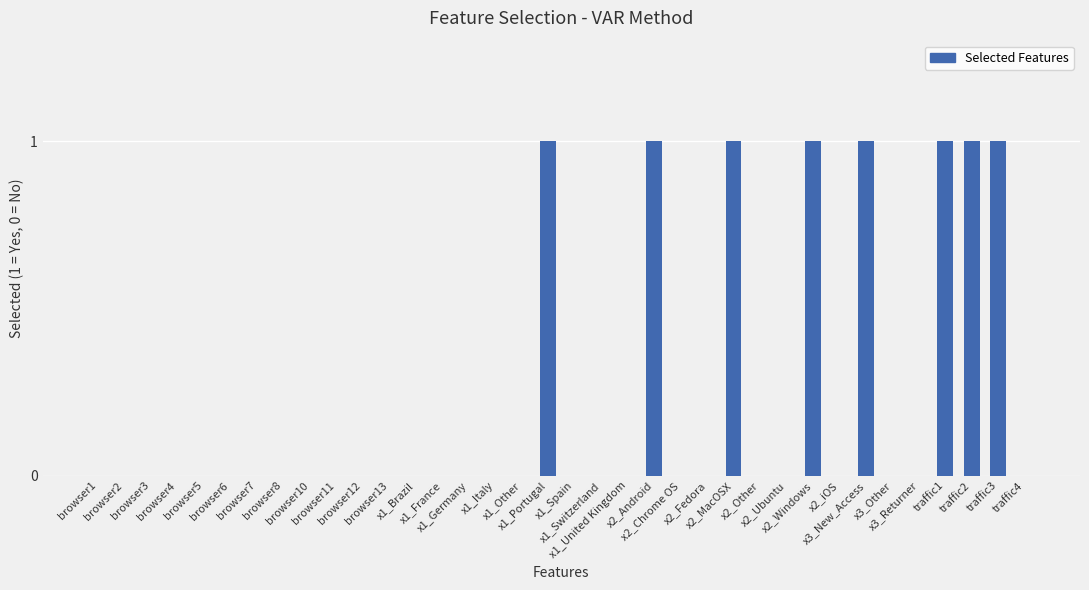

What is the sum of all values?

8